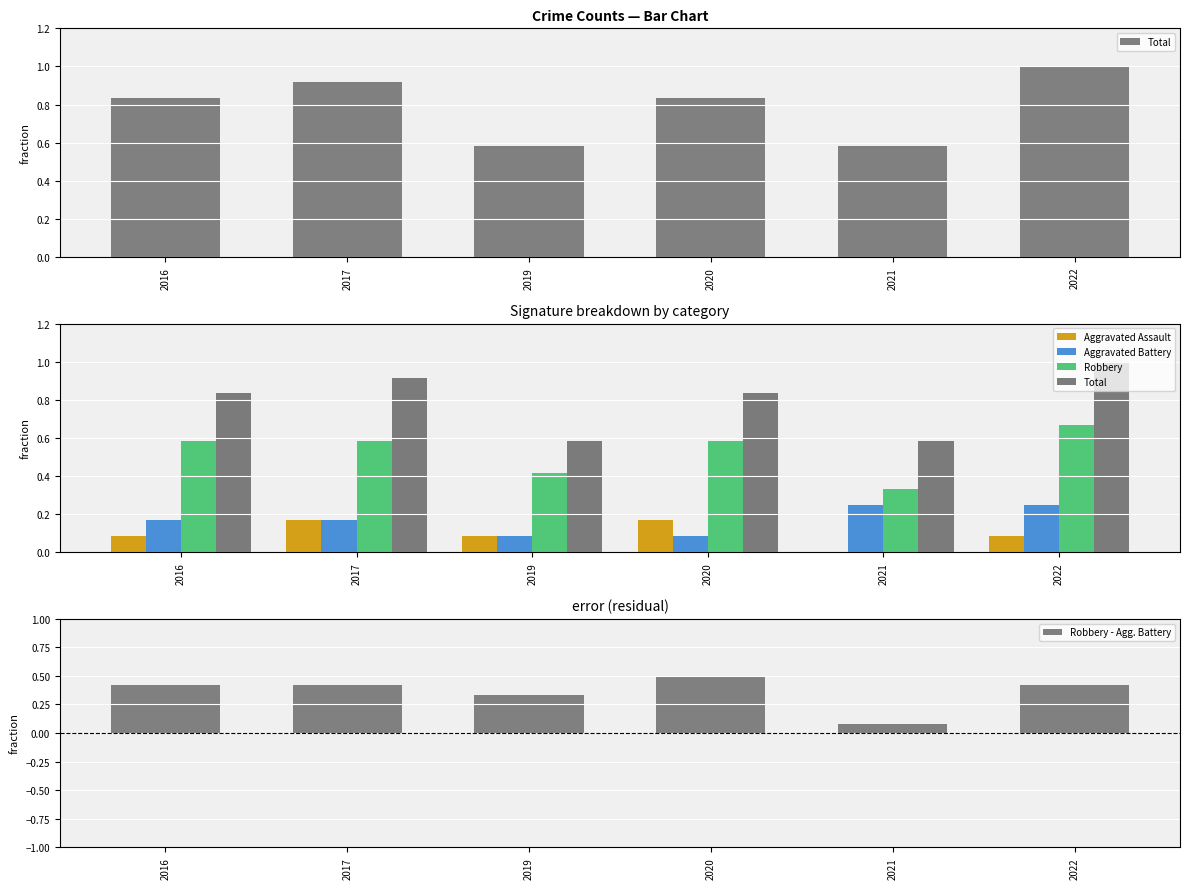

What is the sum of the Total values at 2021 and 2022?

1.6